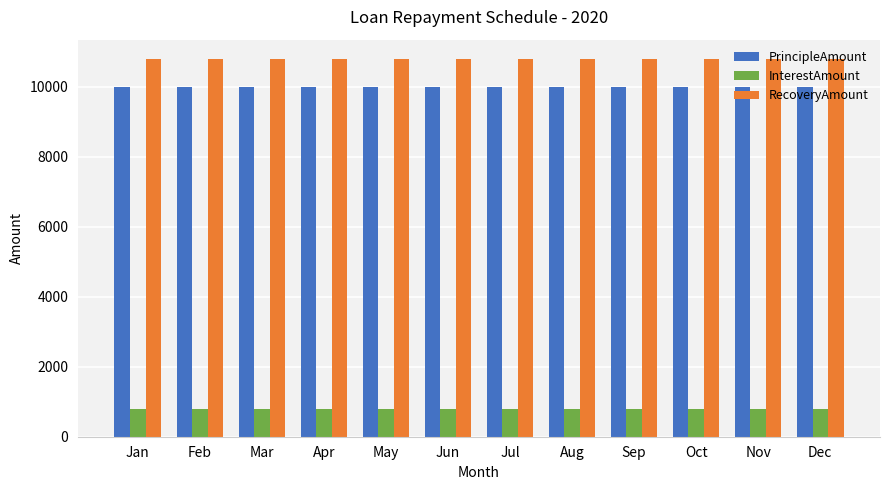

What is the average value of the RecoveryAmount series?

10800